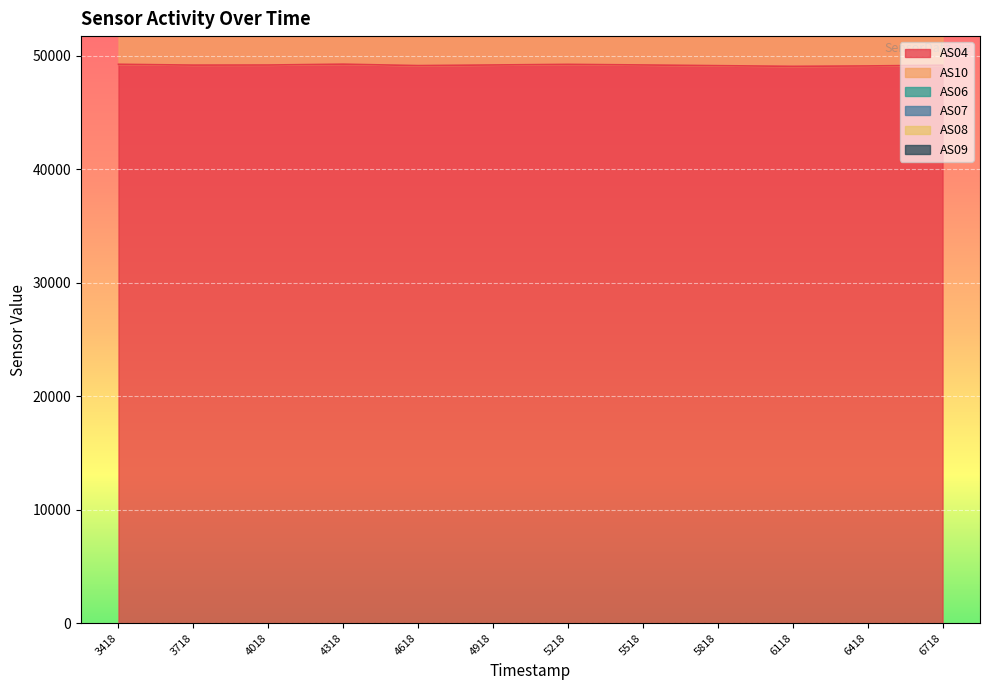

What is the minimum value for AS04?

49047